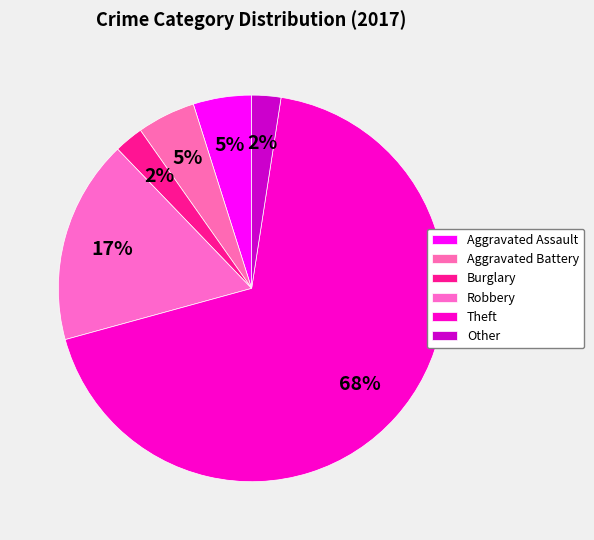

To the nearest percent, what is the difference between the largest and smallest slice percentages?

66%